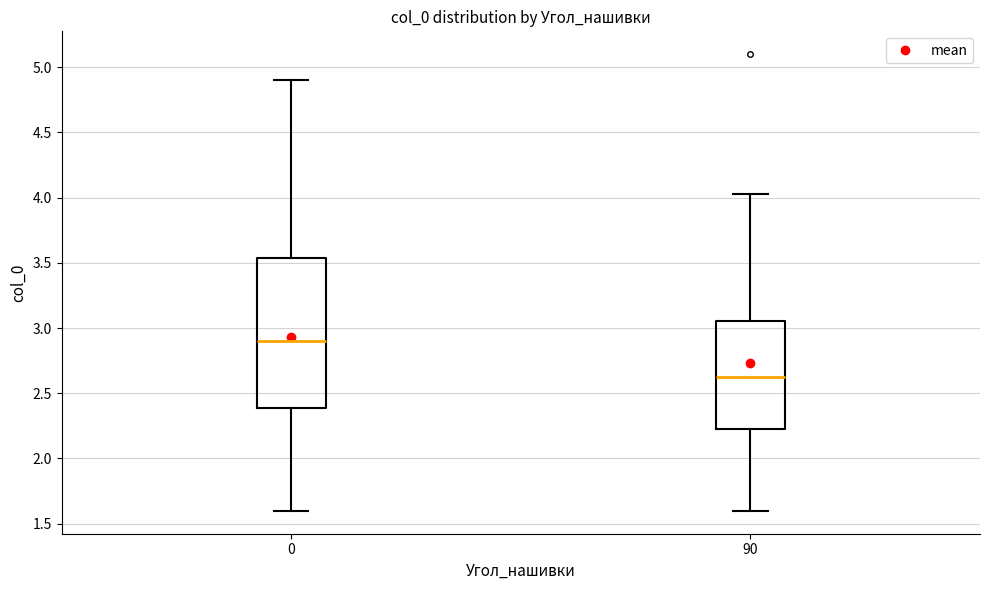

Reading left to right, transcribe this box plot: for each box, give where its median line is, the range the box spans, and where its two whiskers end, as read against the y-axis. The values are not printed on the chart, so give them approximately, as read against the axis.

0: median 2.90, box 2.40 to 3.55, whiskers 1.60 to 4.90
90: median 2.65, box 2.20 to 3.05, whiskers 1.60 to 4.05